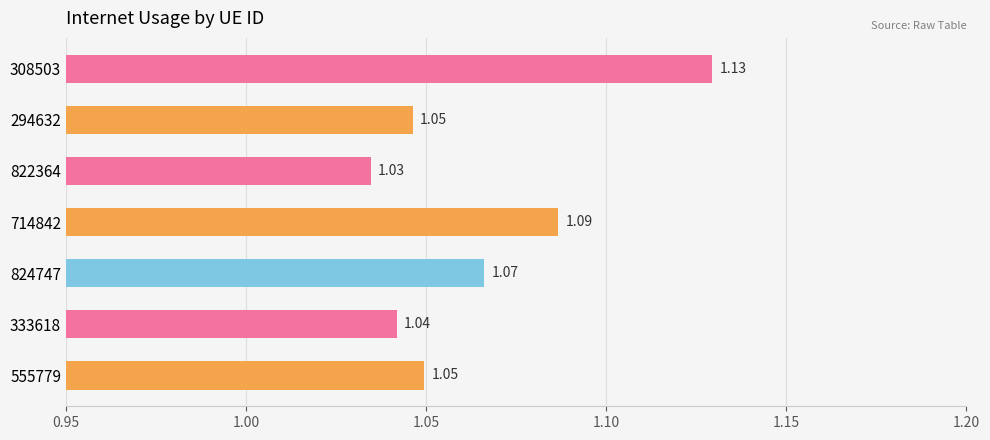

Which has a higher value, 333618 or 714842?

714842